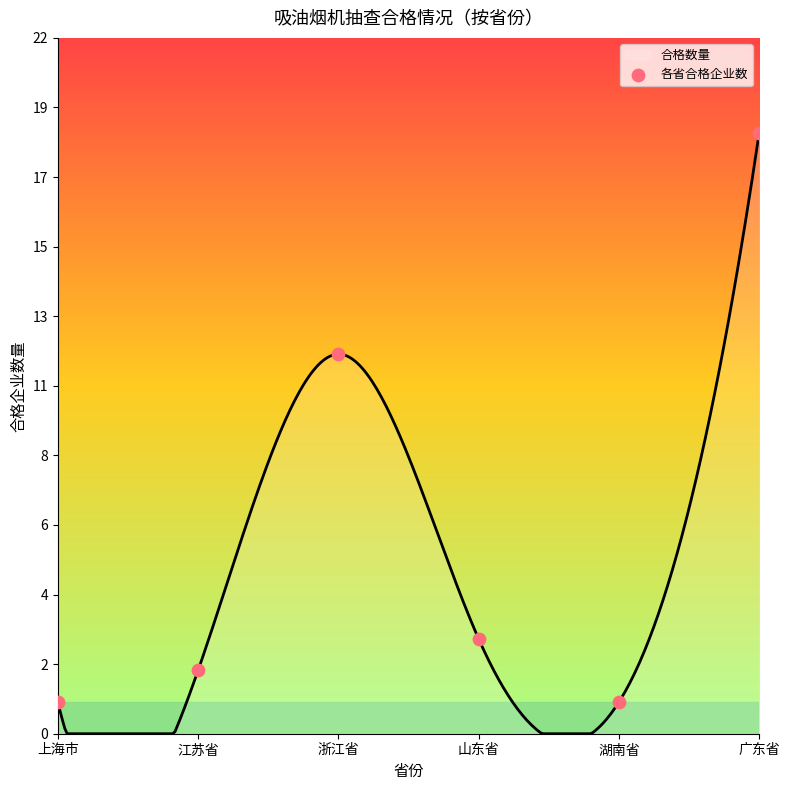

Between 广东省 and 江苏省, which is larger?

广东省